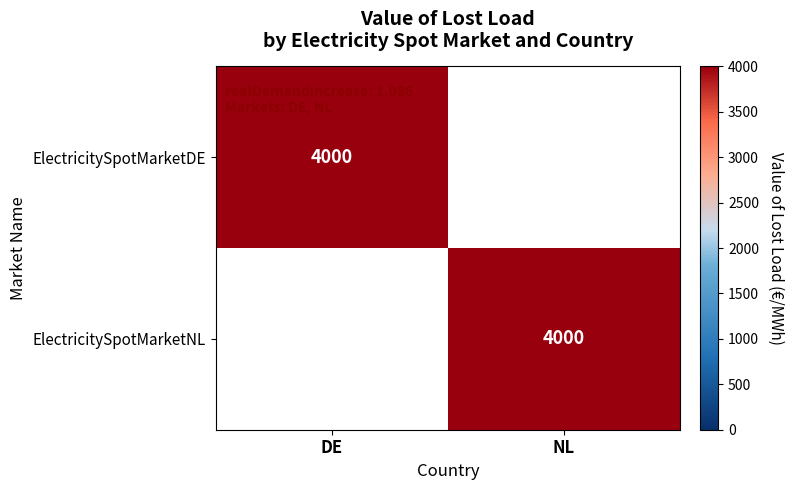

The value of ElectricitySpotMarketNL at NL is 4000. True or false?

True